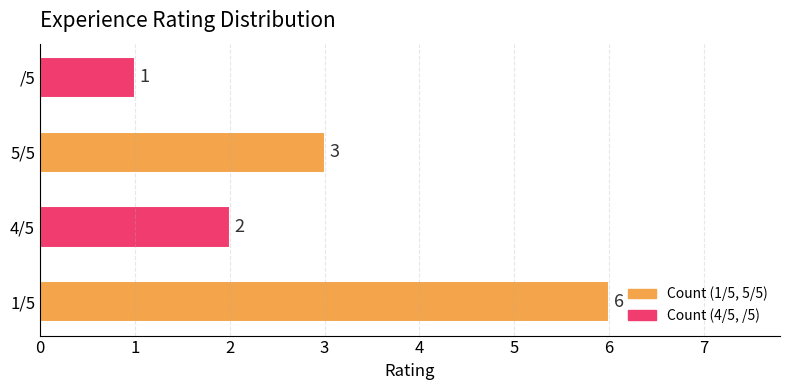

How many series are shown in this chart?

1